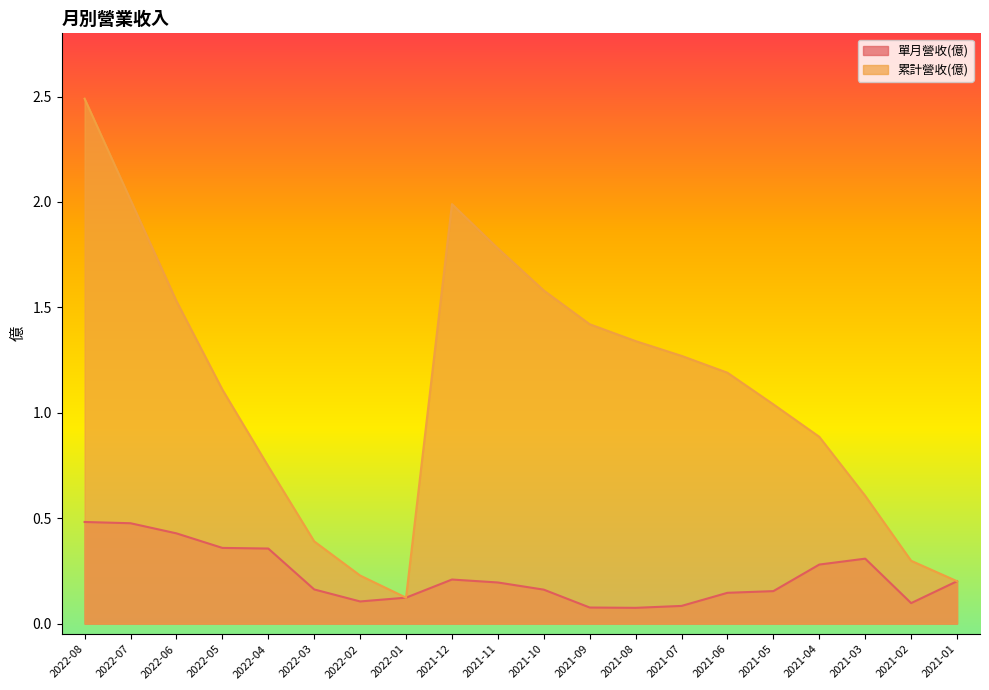

What is the sum of all 單月營收(億) values?

4.5